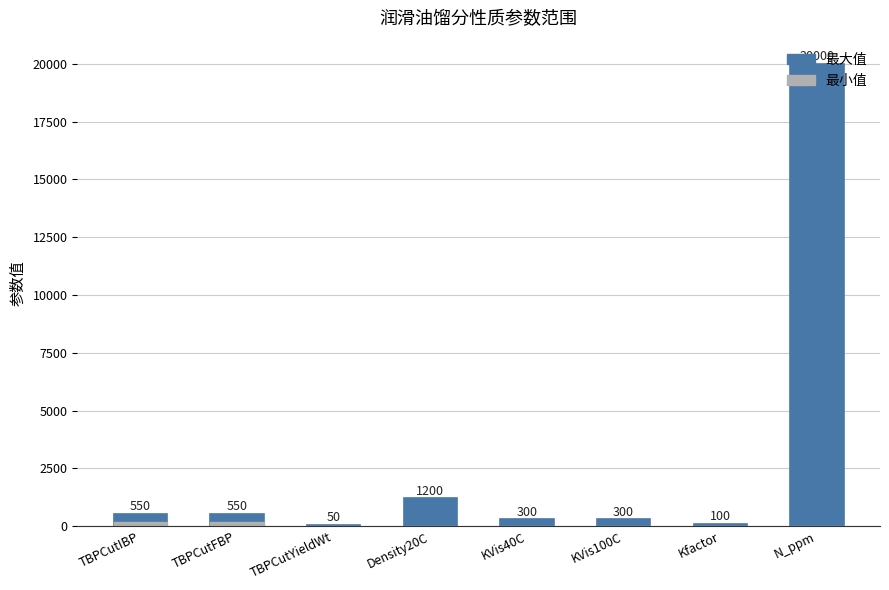

How many values in the 最小值 series exceed 0?

2